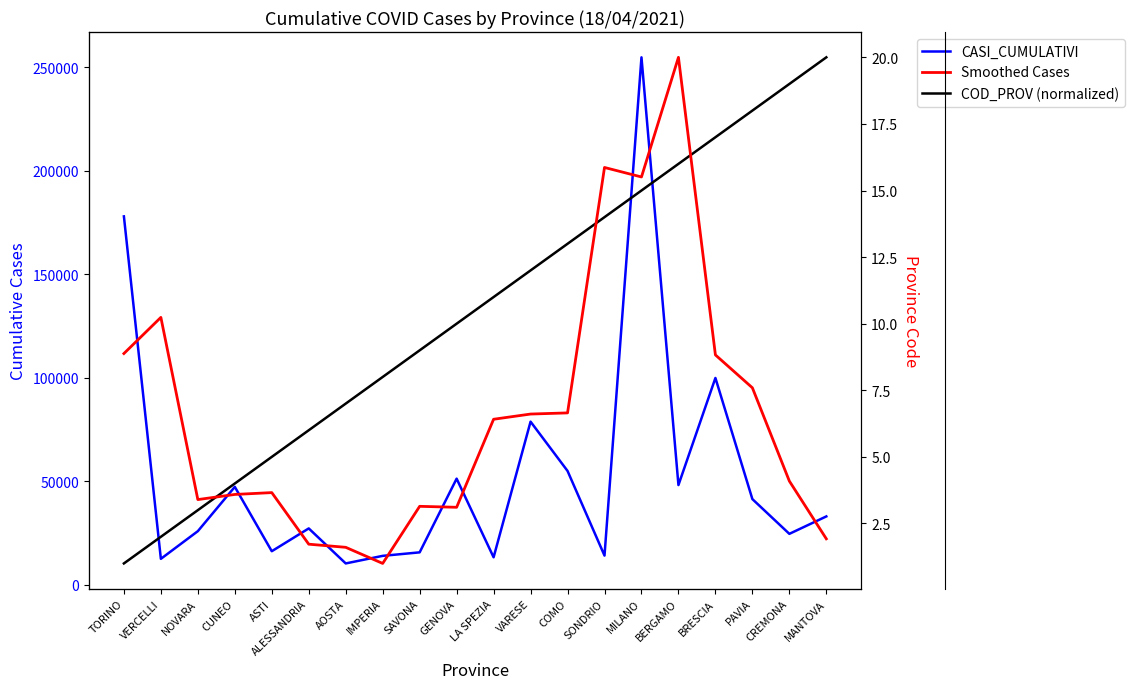

Is it true that CASI_CUMULATIVI equals 67868.8 at CUNEO?

False